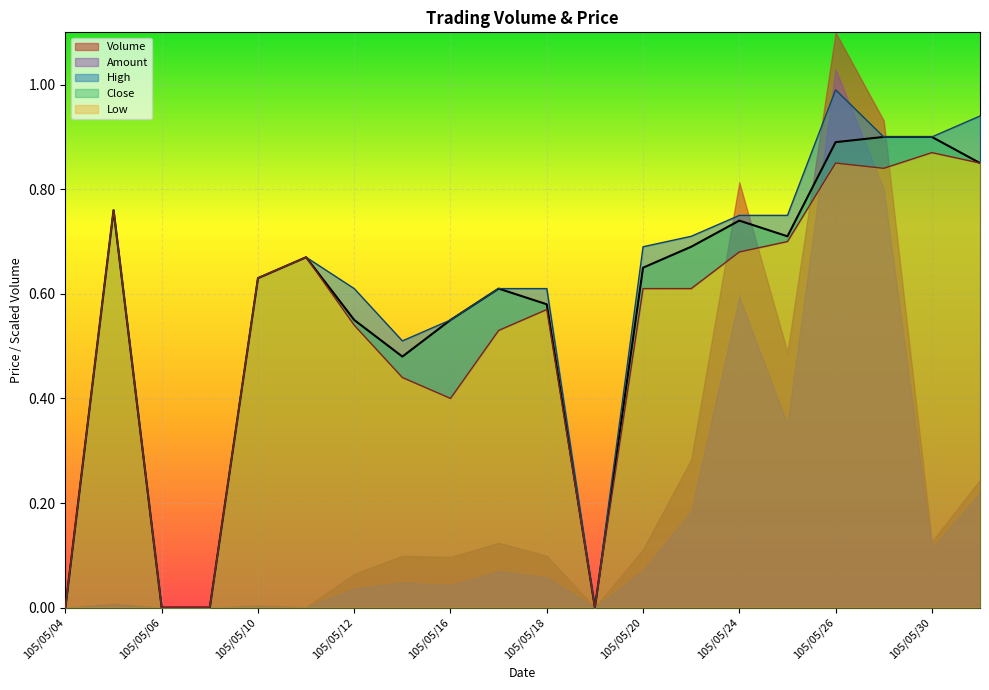

Which series has the largest total across all categories?

High